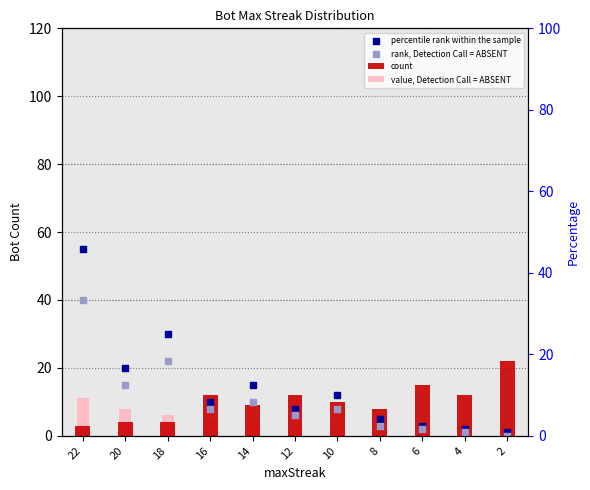

Is the value of value, Detection Call = ABSENT at 18 greater than the value of count at 14?

No